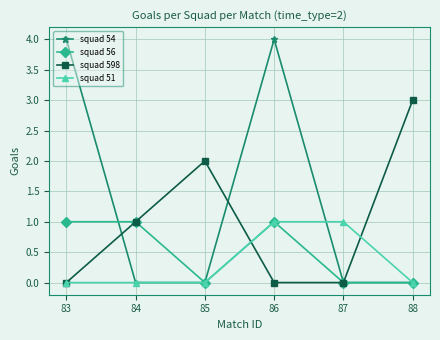

Reading left to right, what are all the values shown in this chart?

squad 54: 4	0	0	4	0	0
squad 56: 1	1	0	1	0	0
squad 598: 0	1	2	0	0	3
squad 51: 0	0	0	1	1	0